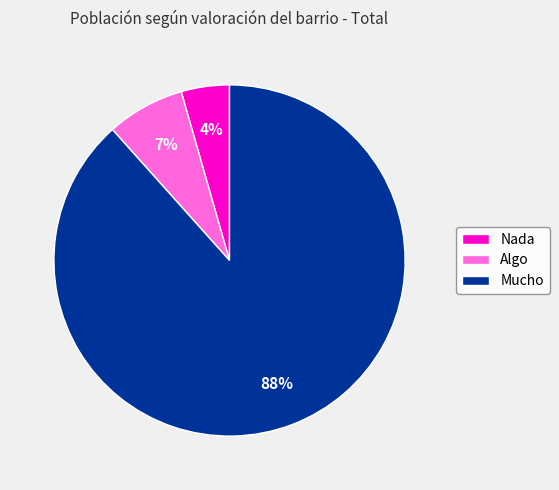

Between Algo and Mucho, which is larger?

Mucho